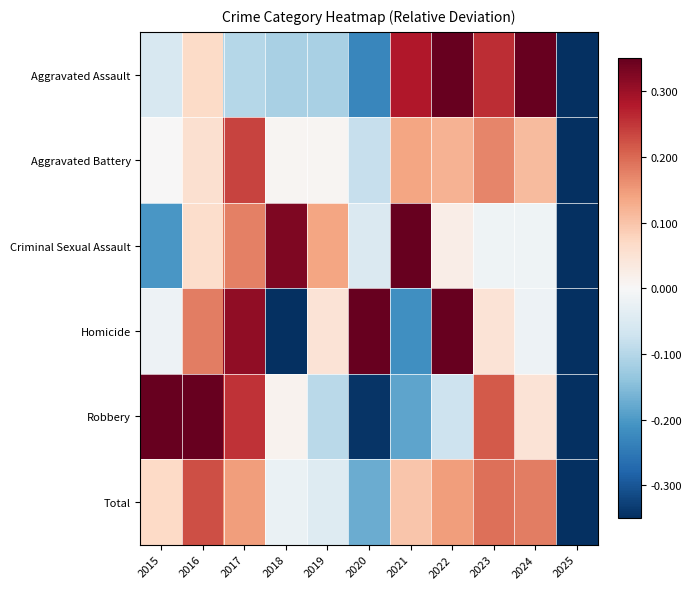

Reading left to right, what are all the values shown in this chart?

Aggravated Assault: 2015=-0.1	2016=0.1	2017=-0.1	2018=-0.1	2019=-0.1	2020=-0.2	2021=0.3	2022=0.3	2023=0.3	2024=0.3	2025=-0.3
Aggravated Battery: 2015=0.0	2016=0.1	2017=0.2	2018=0.0	2019=0.0	2020=-0.1	2021=0.1	2022=0.1	2023=0.2	2024=0.1	2025=-0.3
Criminal Sexual Assault: 2015=-0.2	2016=0.1	2017=0.2	2018=0.3	2019=0.1	2020=-0.1	2021=0.3	2022=0.0	2023=-0.0	2024=-0.0	2025=-0.3
Homicide: 2015=-0.0	2016=0.2	2017=0.3	2018=-0.3	2019=0.0	2020=0.3	2021=-0.2	2022=0.3	2023=0.0	2024=-0.0	2025=-0.3
Robbery: 2015=0.3	2016=0.3	2017=0.3	2018=0.0	2019=-0.1	2020=-0.3	2021=-0.2	2022=-0.1	2023=0.2	2024=0.0	2025=-0.3
Total: 2015=0.1	2016=0.2	2017=0.1	2018=-0.0	2019=-0.0	2020=-0.2	2021=0.1	2022=0.1	2023=0.2	2024=0.2	2025=-0.3